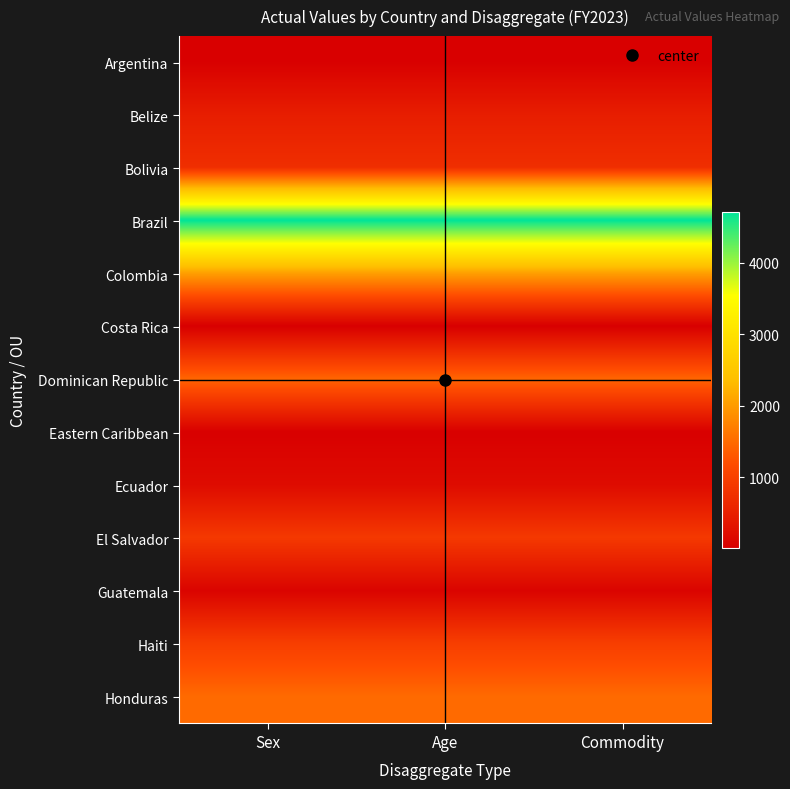

Which series changed the most between Sex and Age?

Argentina